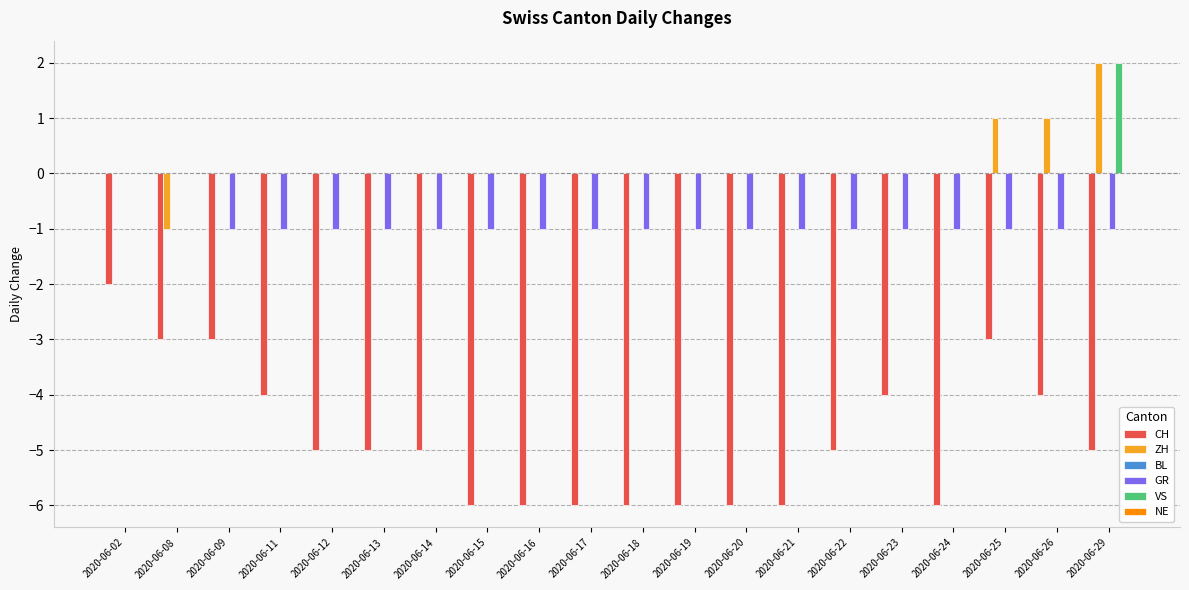

The CH series shows -3 at 2020-06-14. True or false?

False